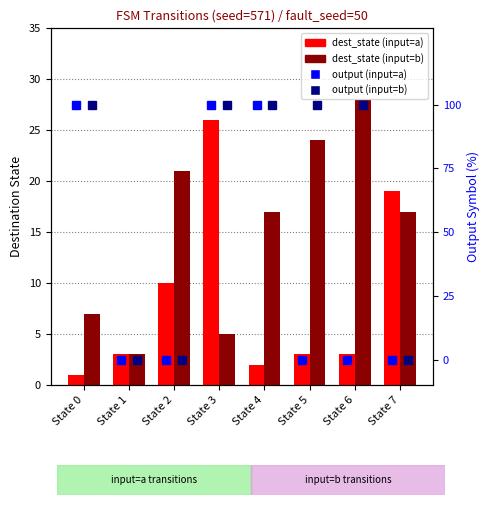

Reading left to right, what are all the values shown in this chart?

dest_state (input=a): 1	3	10	26	2	3	3	19
dest_state (input=b): 7	3	21	5	17	24	28	17
output (input=a): 1	0	0	1	1	0	0	0
output (input=b): 1	0	0	1	1	1	1	0